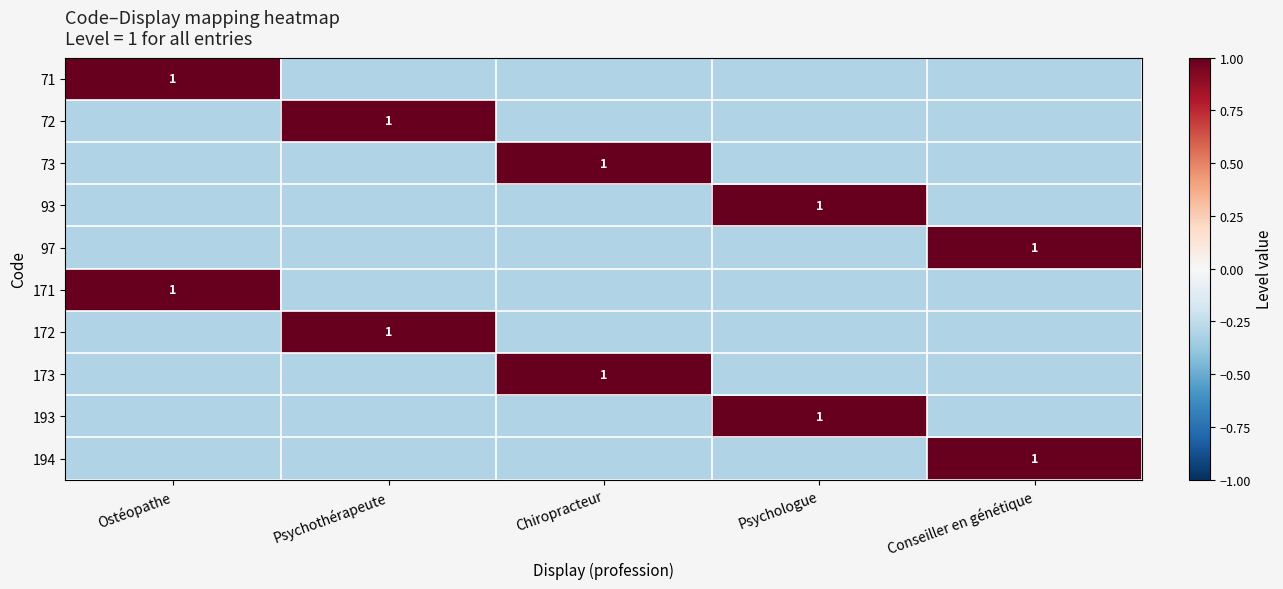

Is it true that 173 equals 0.3 at Chiropracteur?

False